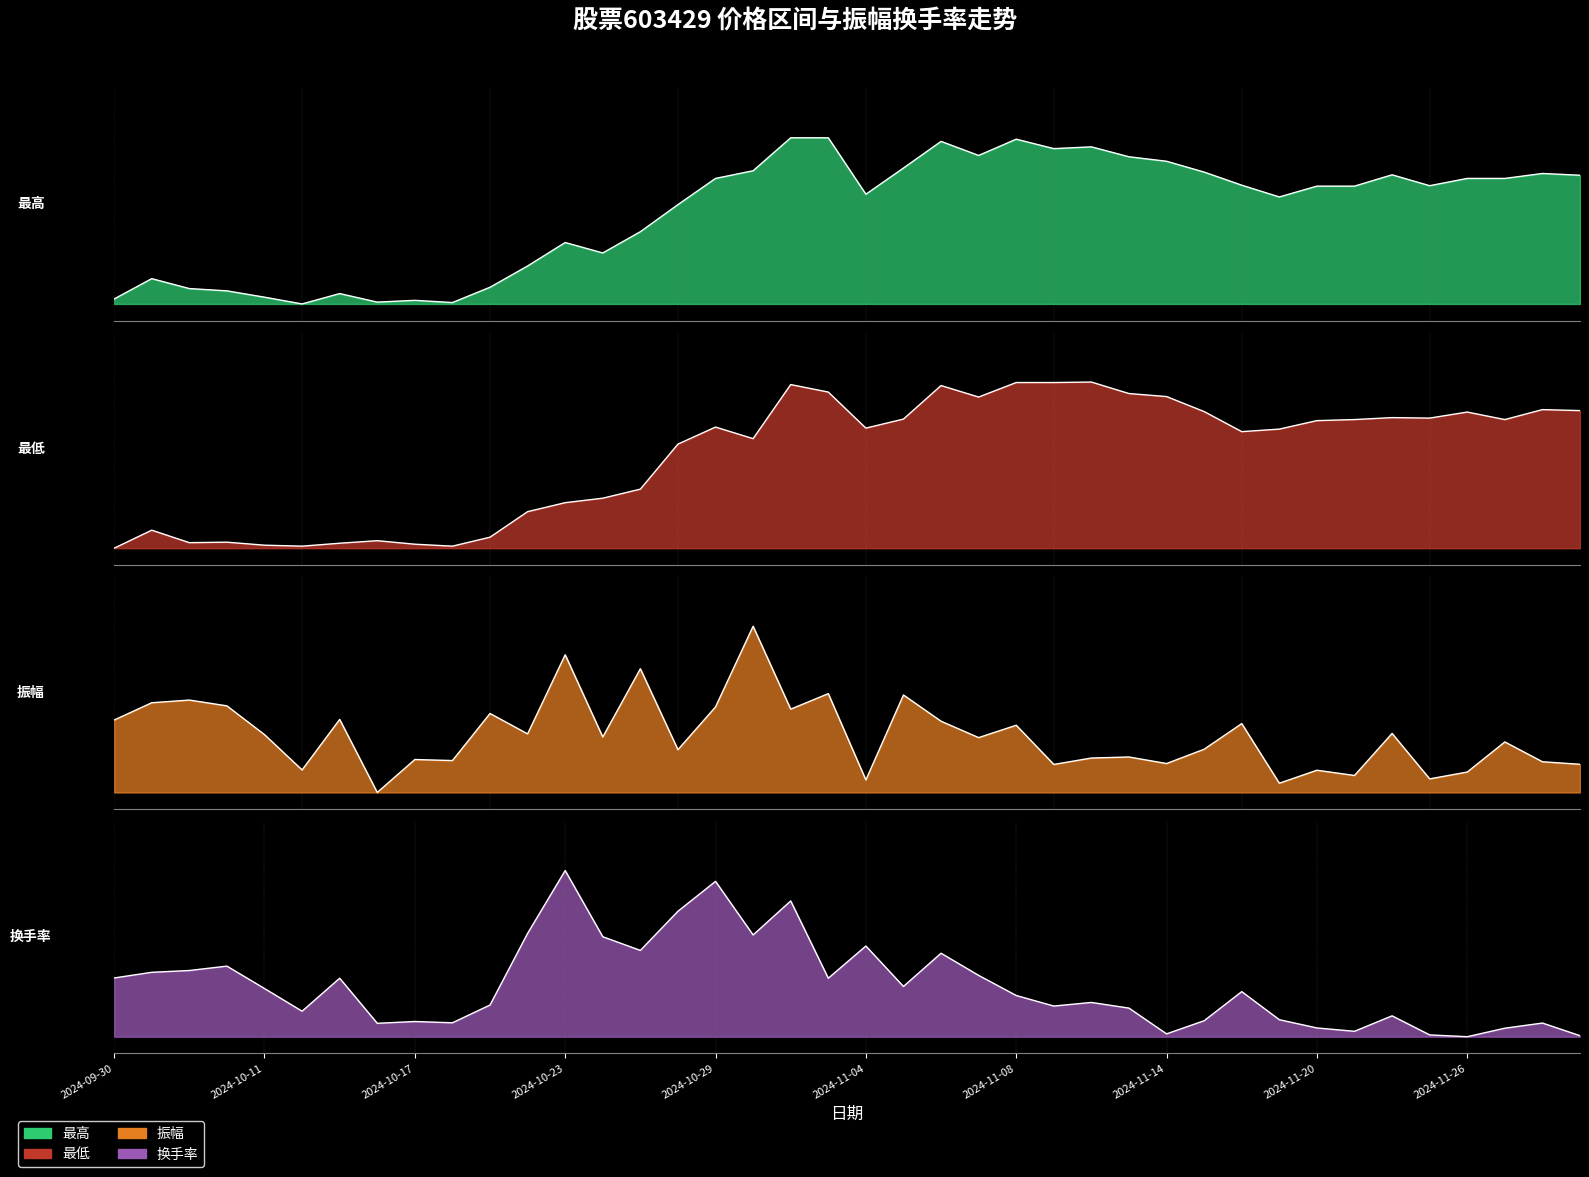

Reading left to right, transcribe all the data shown in this chart.

最高: 0.0	0.2	0.1	0.1	0.0	0.0	0.1	0.0	0.0	0.0	0.1	0.2	0.4	0.3	0.4	0.6	0.8	0.8	1.0	1.0	0.7	0.8	1.0	0.9	1.0	0.9	0.9	0.9	0.9	0.8	0.7	0.6	0.7	0.7	0.8	0.7	0.8	0.8	0.8	0.8
最低: 0.0	0.1	0.0	0.0	0.0	0.0	0.0	0.0	0.0	0.0	0.1	0.2	0.3	0.3	0.4	0.6	0.7	0.7	1.0	0.9	0.7	0.8	1.0	0.9	1.0	1.0	1.0	0.9	0.9	0.8	0.7	0.7	0.8	0.8	0.8	0.8	0.8	0.8	0.8	0.8
振幅: 0.4	0.5	0.6	0.5	0.3	0.1	0.4	0.0	0.2	0.2	0.5	0.4	0.8	0.3	0.7	0.3	0.5	1.0	0.5	0.6	0.1	0.6	0.4	0.3	0.4	0.2	0.2	0.2	0.2	0.3	0.4	0.1	0.1	0.1	0.4	0.1	0.1	0.3	0.2	0.2
换手率: 0.4	0.4	0.4	0.4	0.3	0.2	0.4	0.1	0.1	0.1	0.2	0.6	1.0	0.6	0.5	0.8	0.9	0.6	0.8	0.4	0.5	0.3	0.5	0.4	0.2	0.2	0.2	0.2	0.0	0.1	0.3	0.1	0.1	0.0	0.1	0.0	0.0	0.1	0.1	0.0